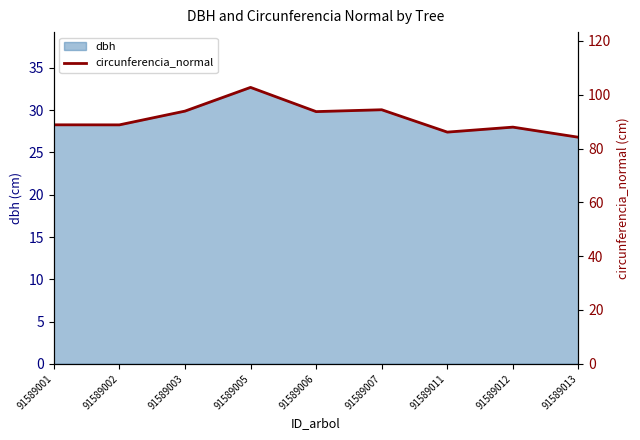

Approximately how many times larger is the value at 91589011 compared to 91589001?

1.0